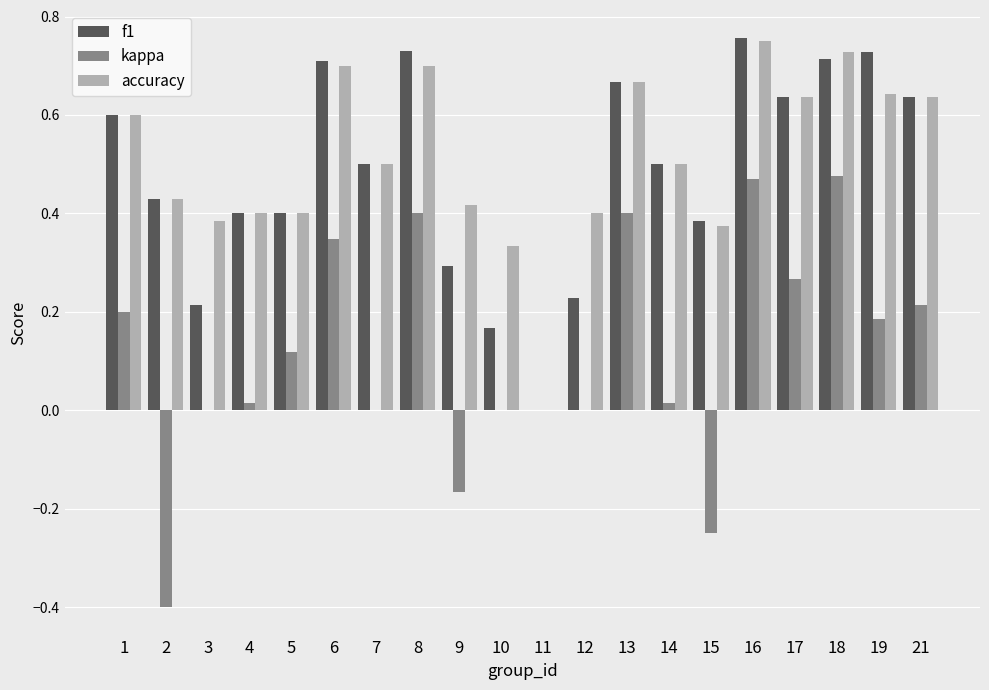

Is the value of f1 at 17 greater than the value of accuracy at 16?

No